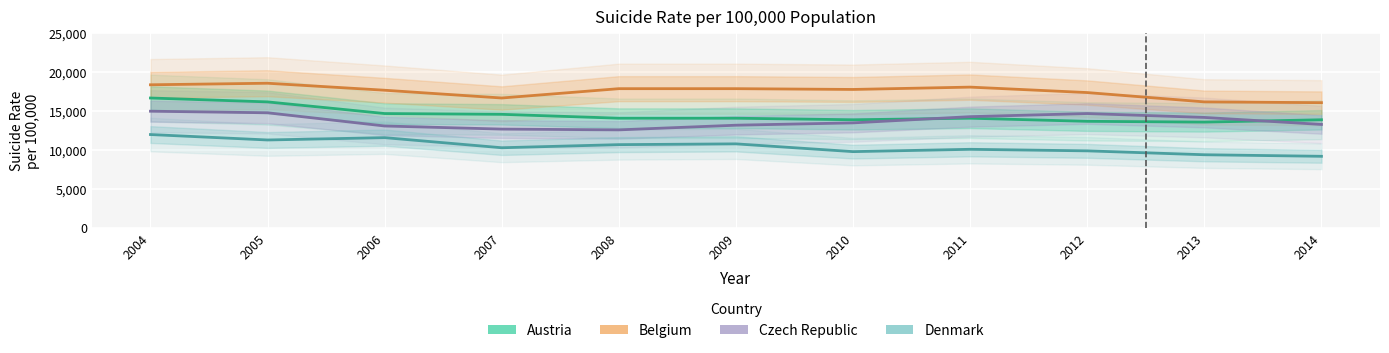

What are all the series names shown in the legend?

Austria, Belgium, Czech Republic, Denmark